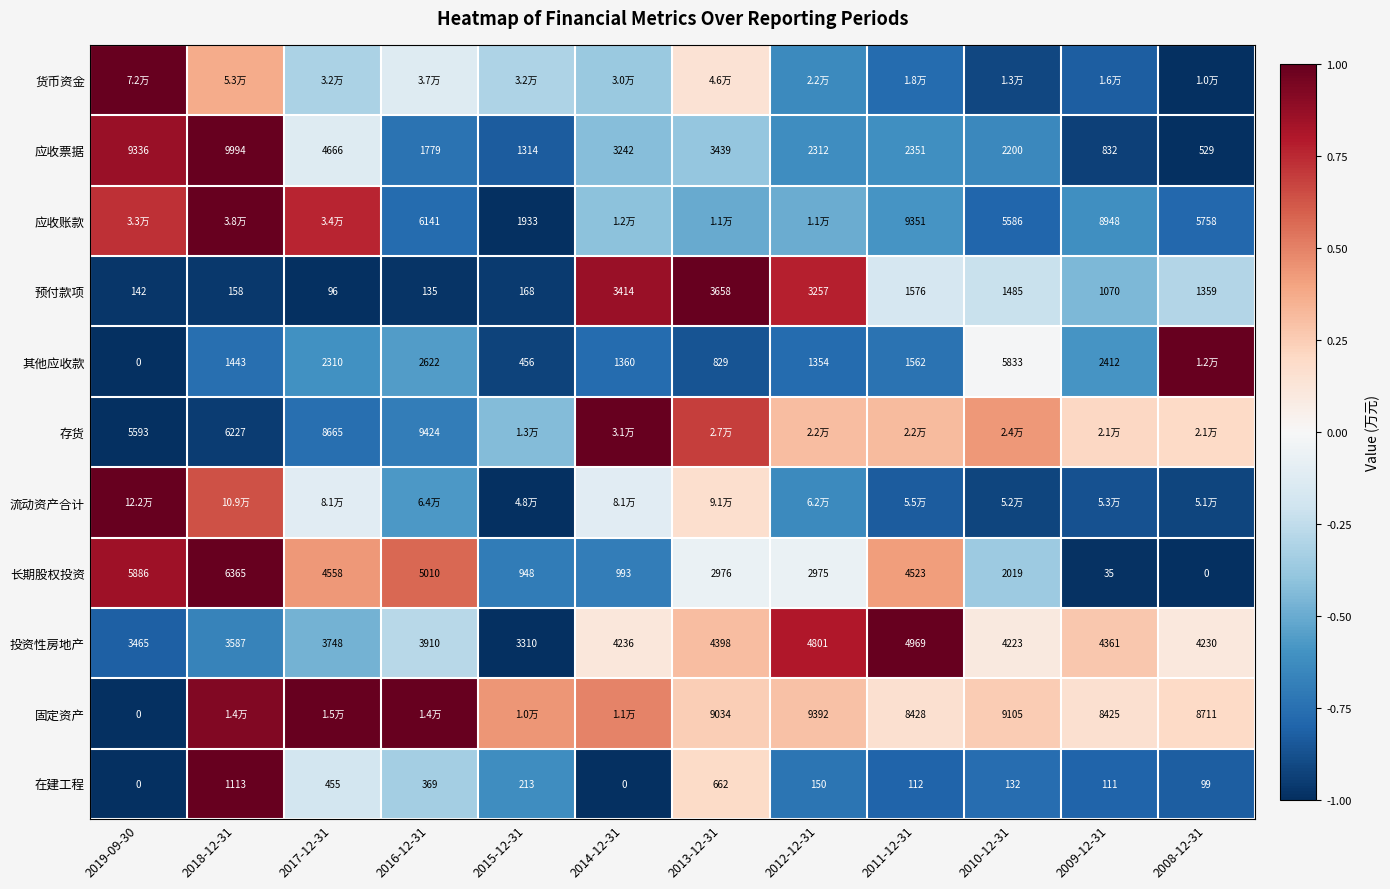

Is it true that 其他应收款 equals -0.3 at 2013-12-31?

False